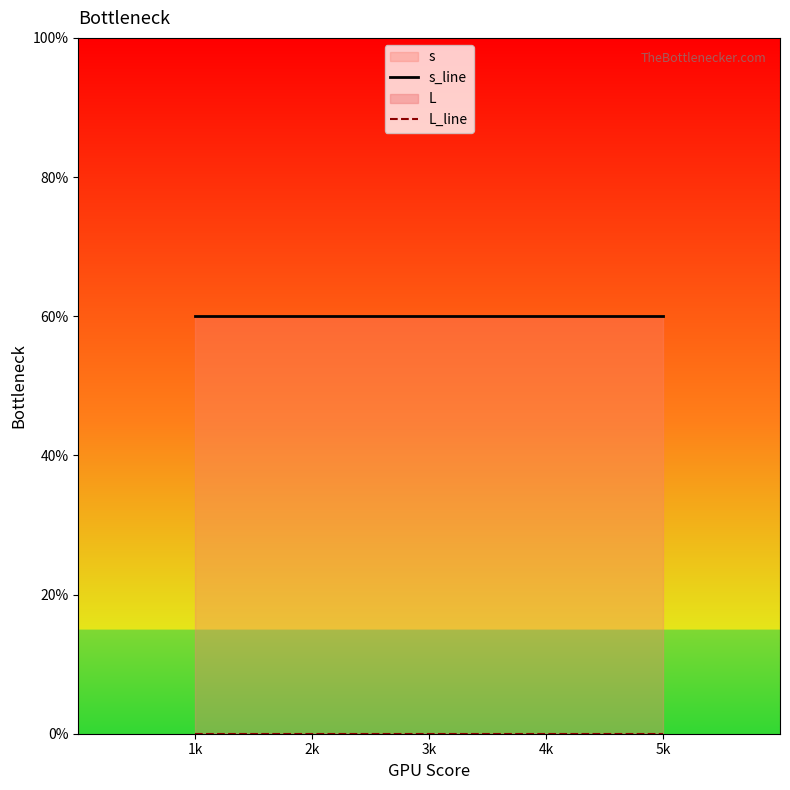

How many categories are shown in the chart?

5